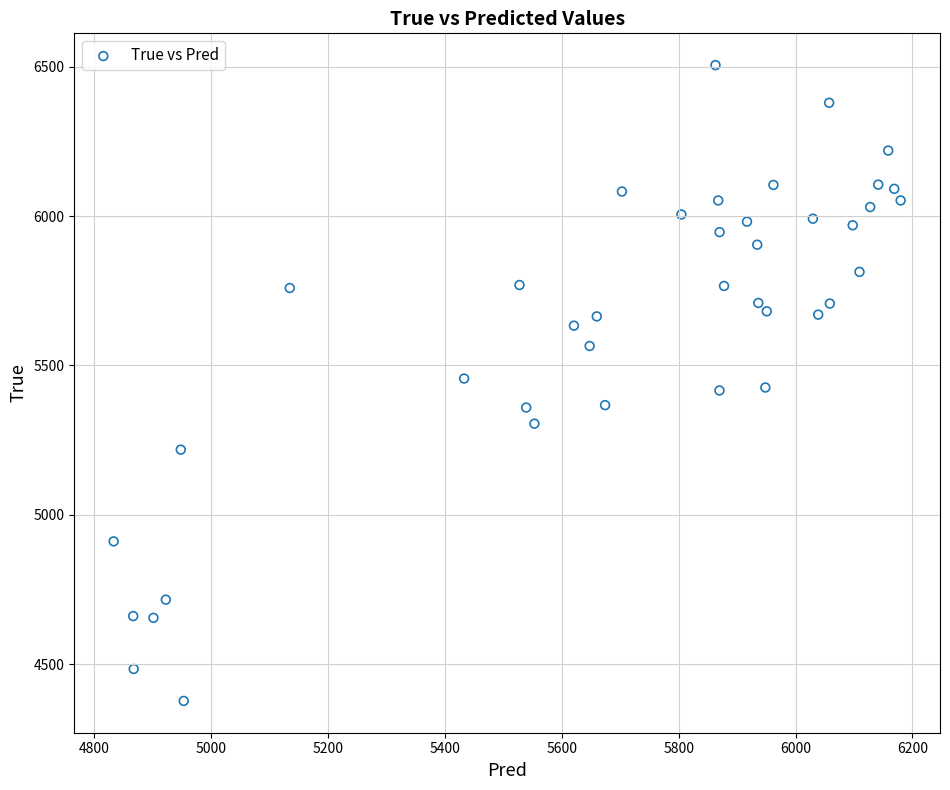

What is the range of Y values (max minus min)?

2128